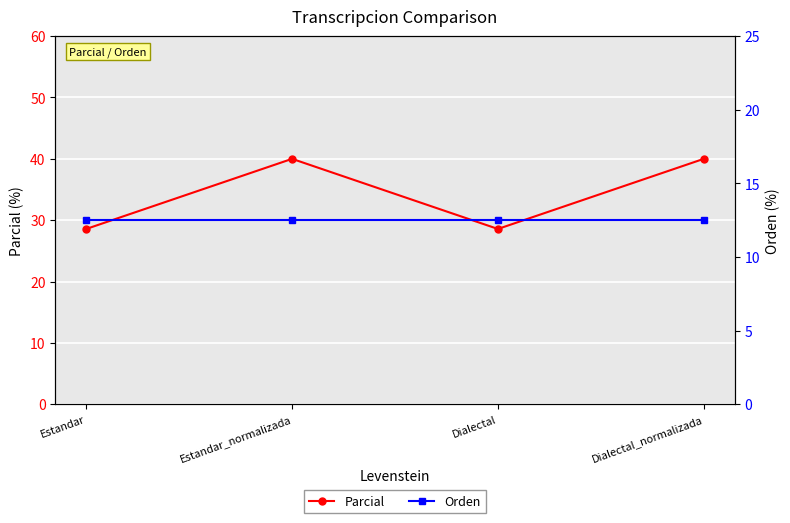

Rank the series by their average value, from lowest to highest.

Orden, Parcial